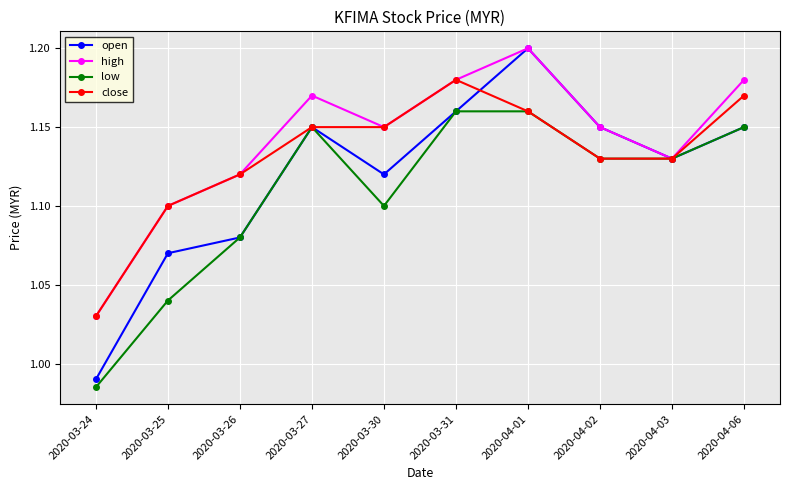

What is the sum of all low values?

11.1